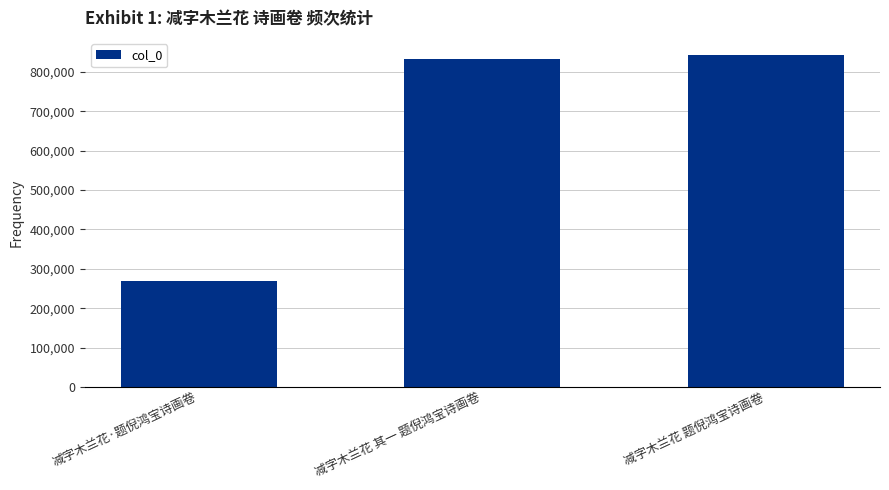

What is the change in value from 减字木兰花·题倪鸿宝诗画卷 to 减字木兰花 其一 题倪鸿宝诗画卷?

+565221